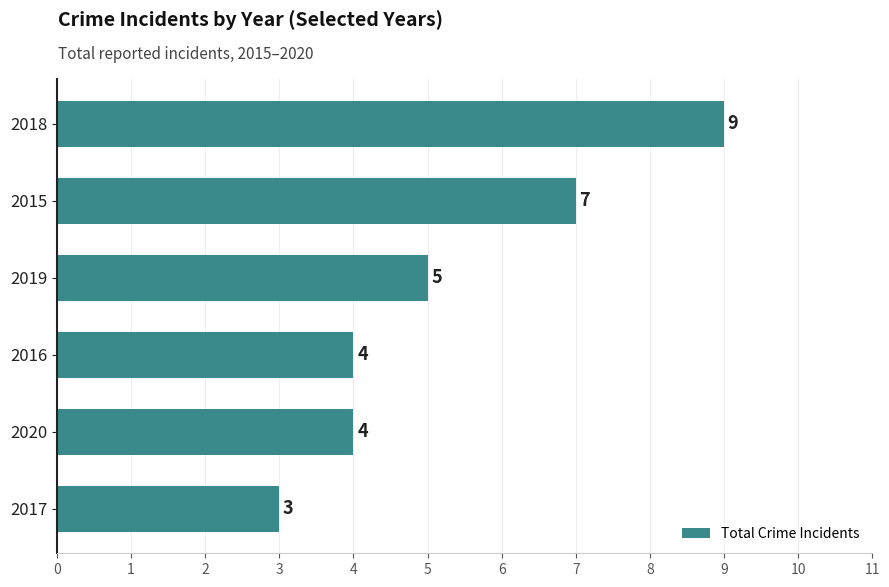

How many values are between 4 and 7?

4